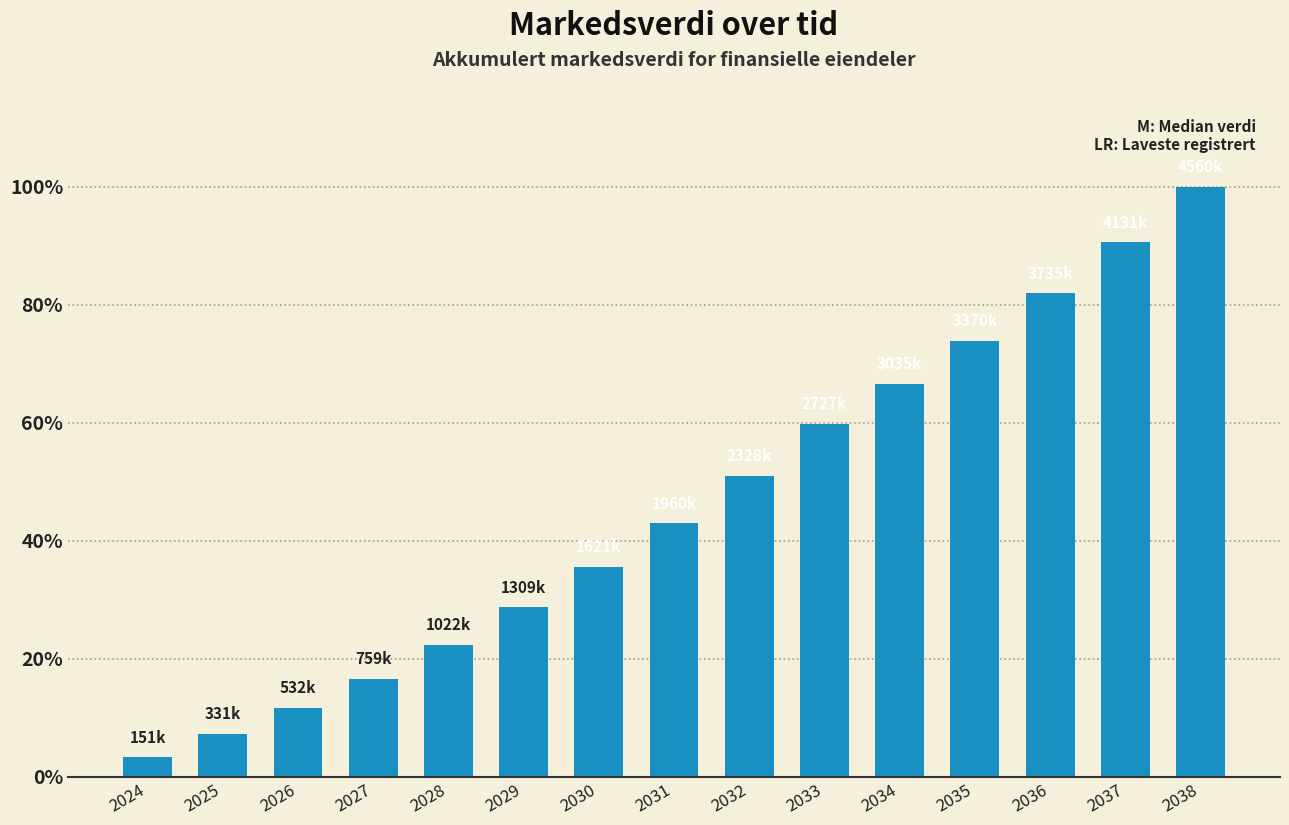

Between 2034 and 2035, which is larger?

2035